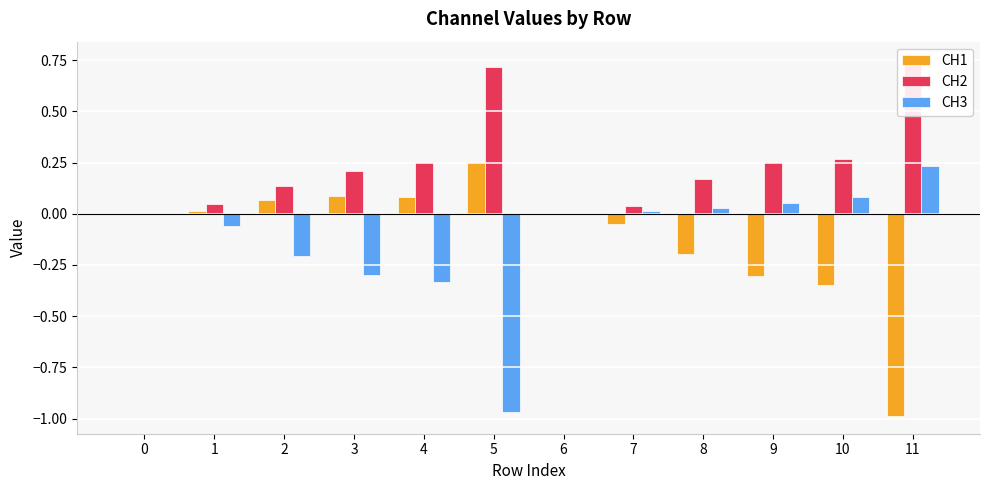

How many categories are shown in the chart?

12